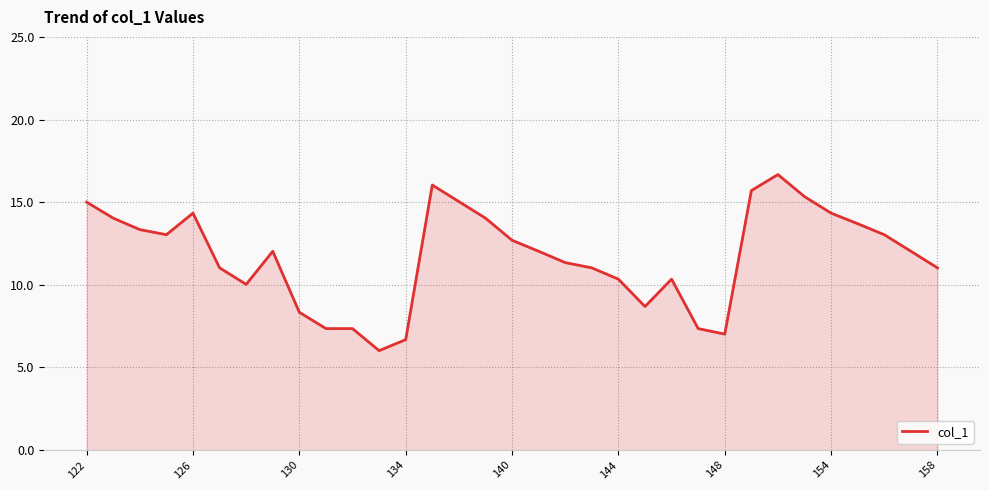

What is the minimum value shown in the chart?

6.0